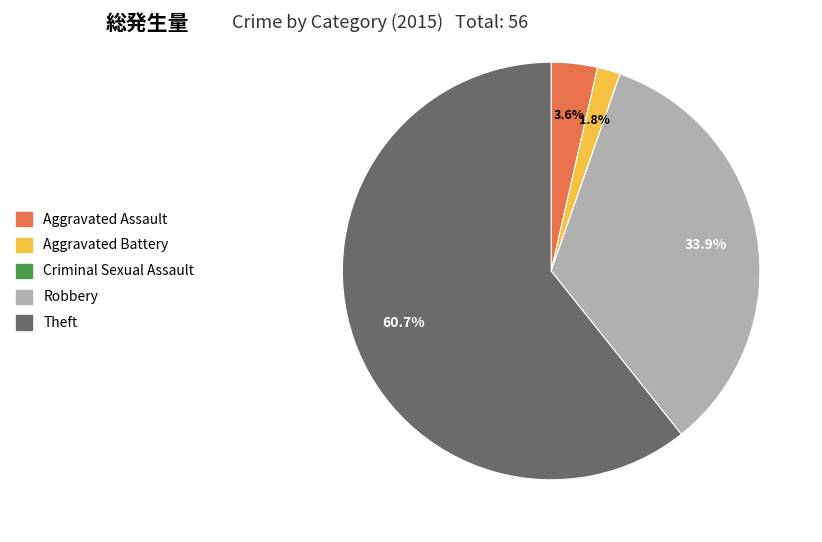

The Robbery slice represents 45% of the pie. True or false?

False